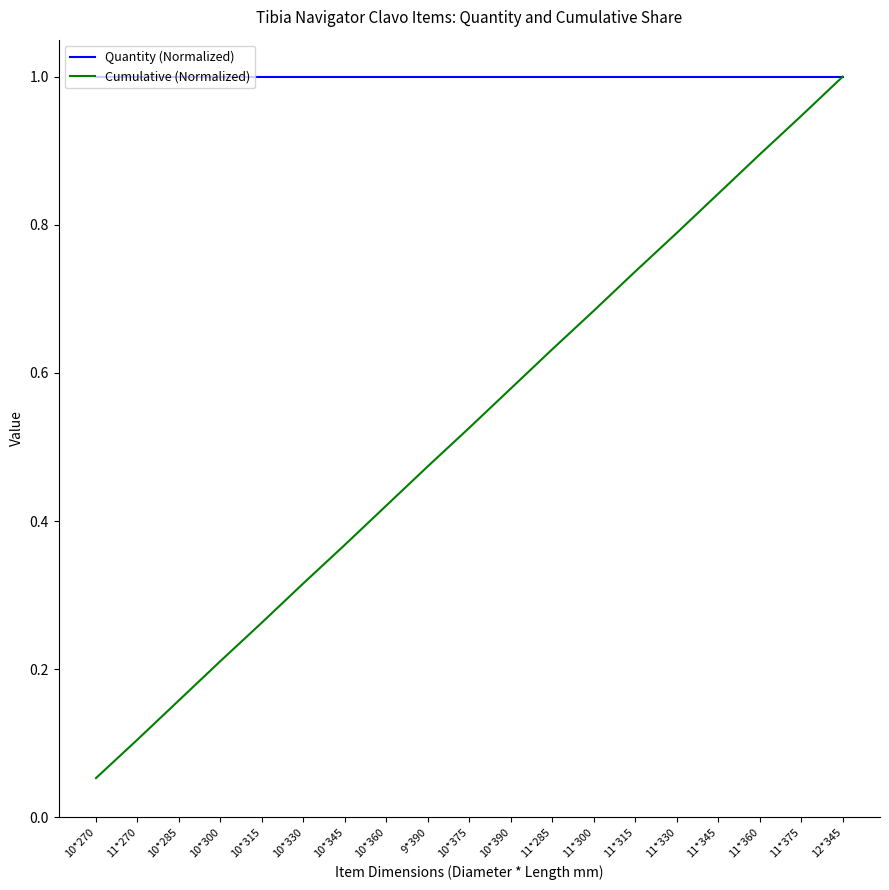

What position from the right is 11*285?

8